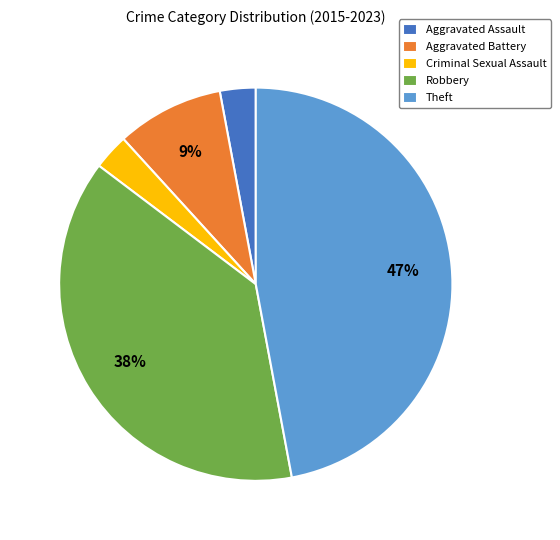

What is the largest slice in the pie chart?

Theft